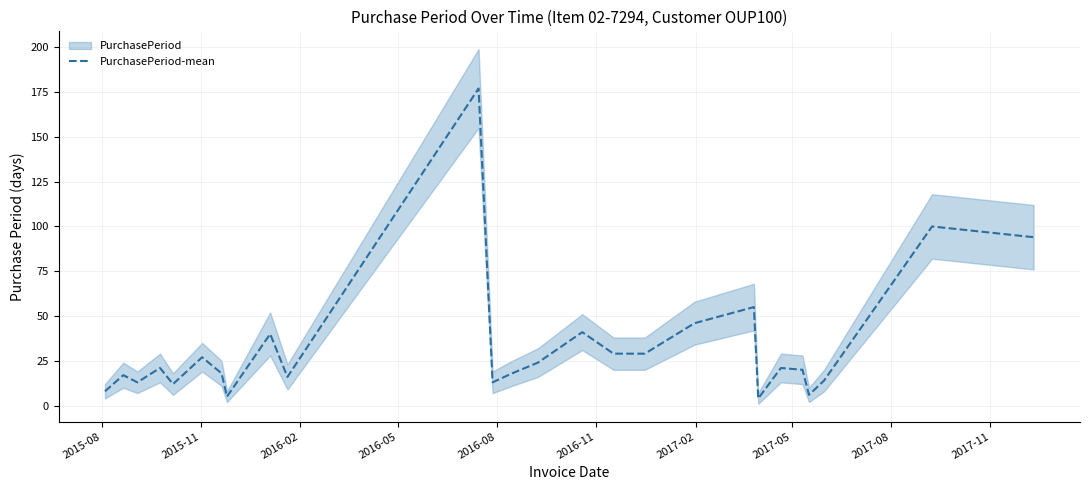

What is the maximum value for PurchasePeriod-mean?

177